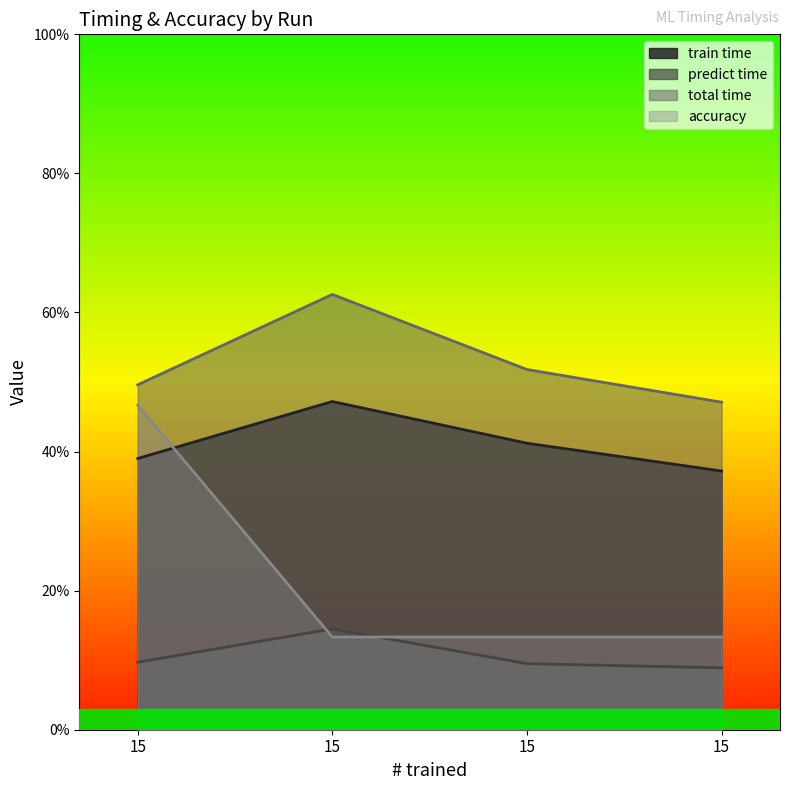

True or false: predict time and train time cross at least once.

False